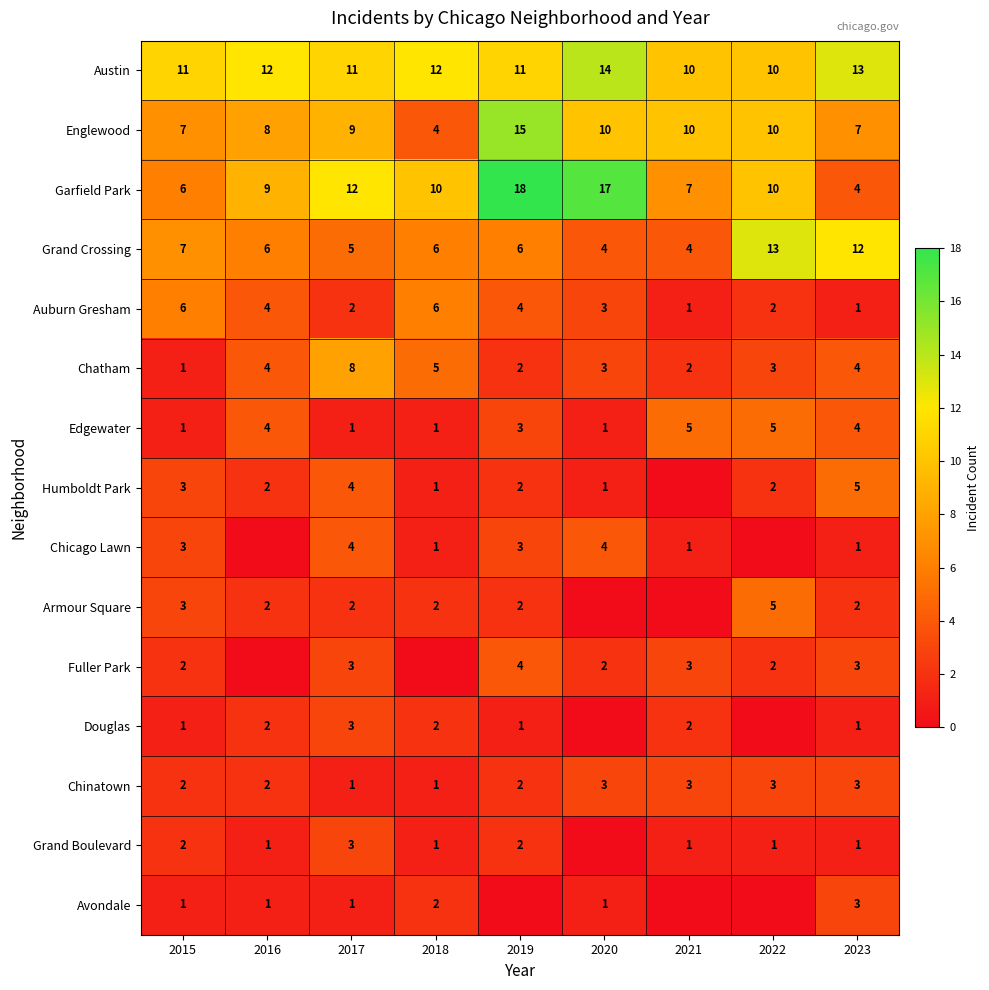

What is the difference between the maximum and minimum values in the Chatham series?

7